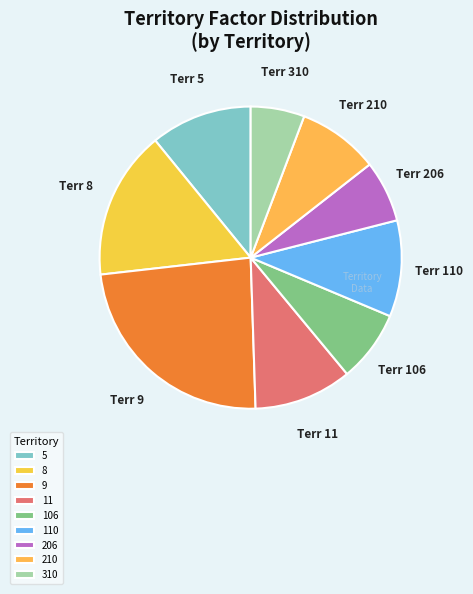

True or false: 8 accounts for 16% of the total.

True